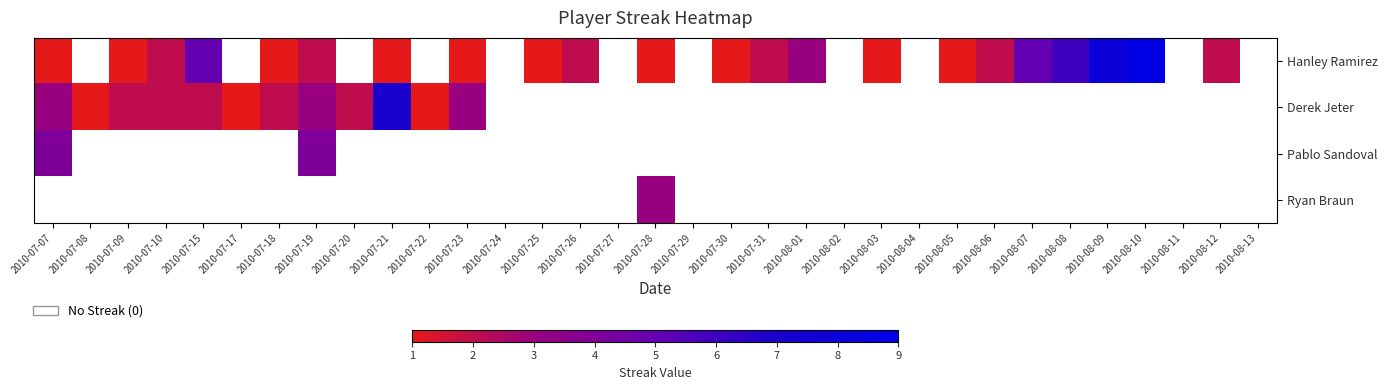

How many values in Derek Jeter are above zero?

12